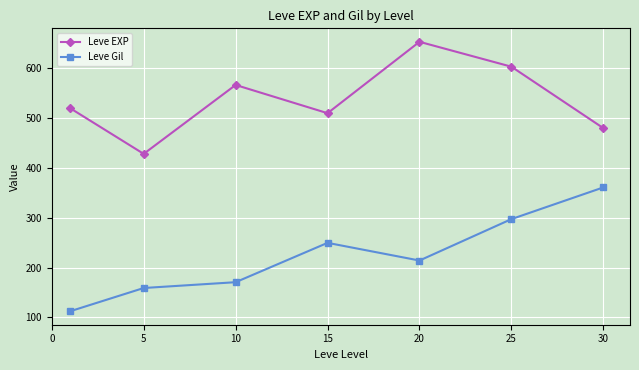

True or false: Leve Gil and Leve EXP intersect in this chart.

False